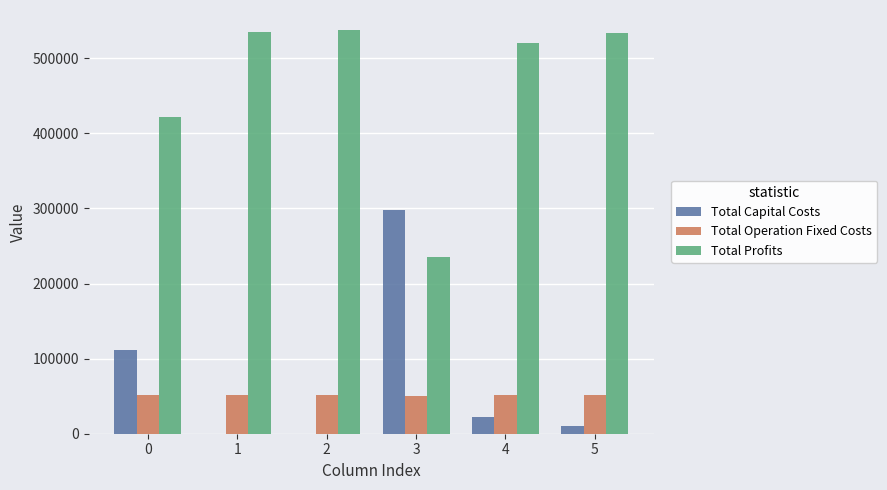

What is the maximum value shown in the chart?

537270.7